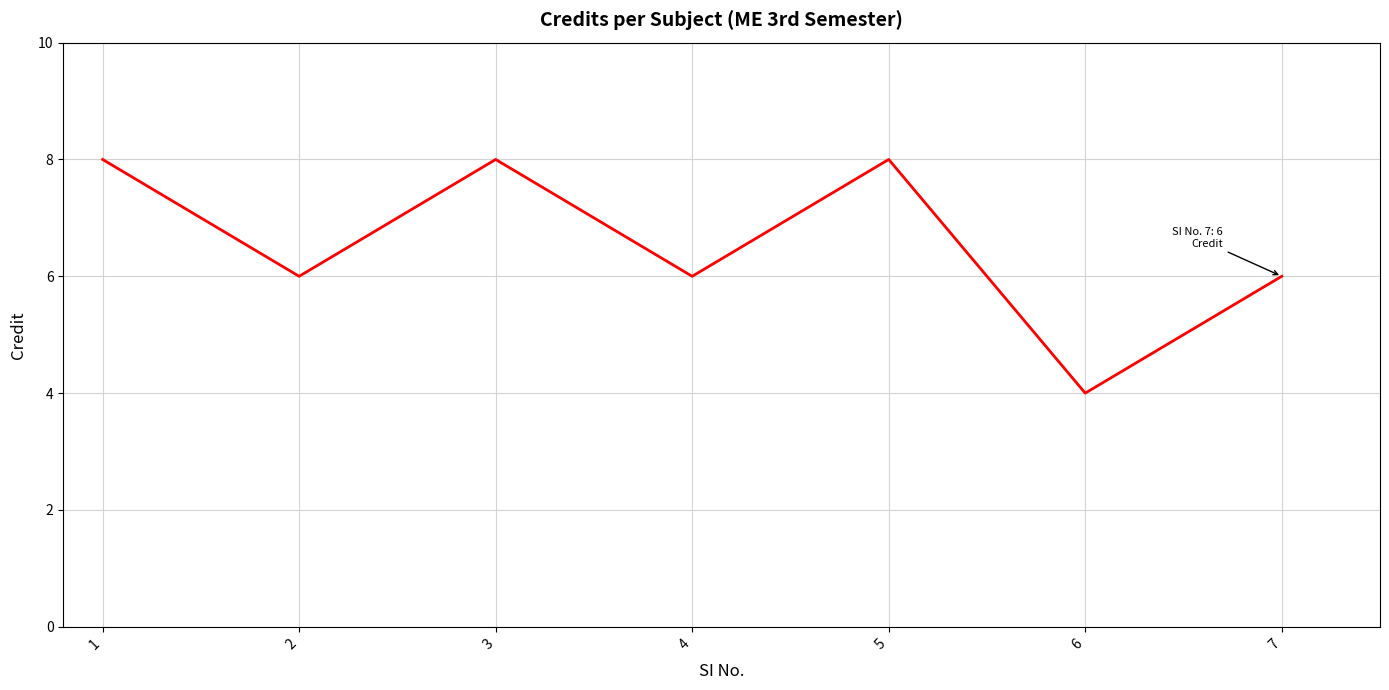

What is the approximate value at 3?

8